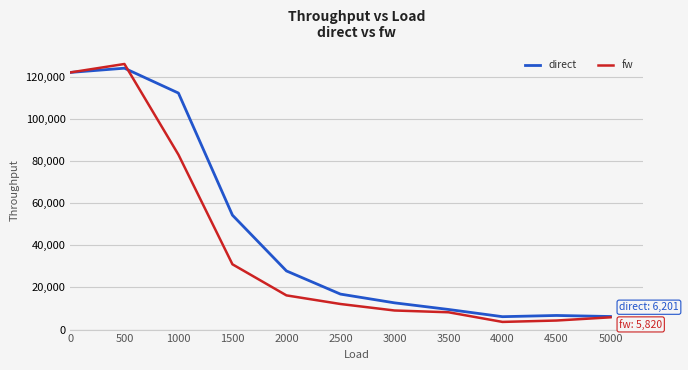

What is the total value across all series at 500?

250000